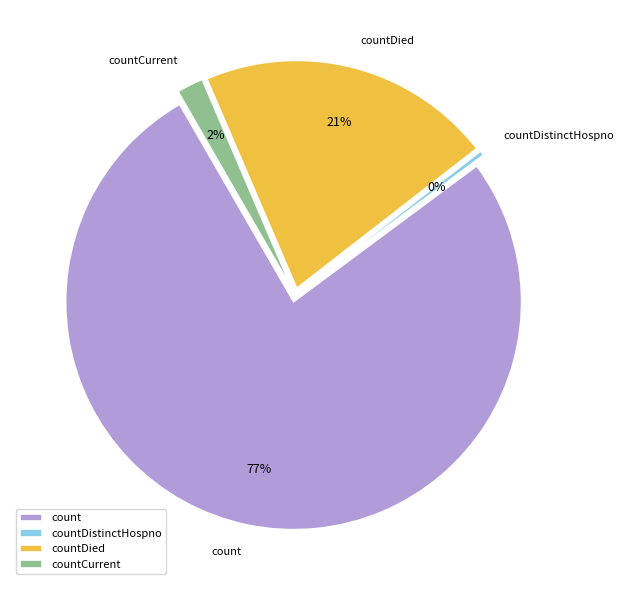

True or false: countDistinctHospno accounts for 0% of the total.

True